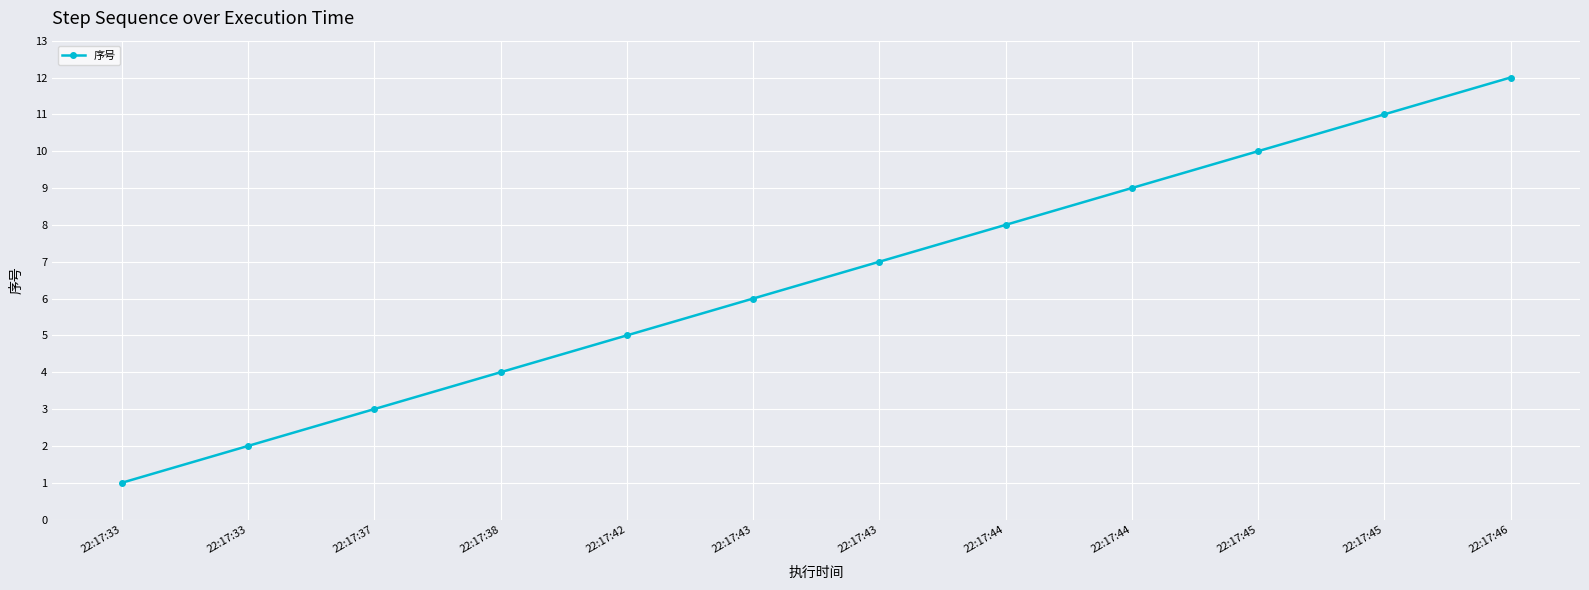

Count the number of data series in this chart.

1